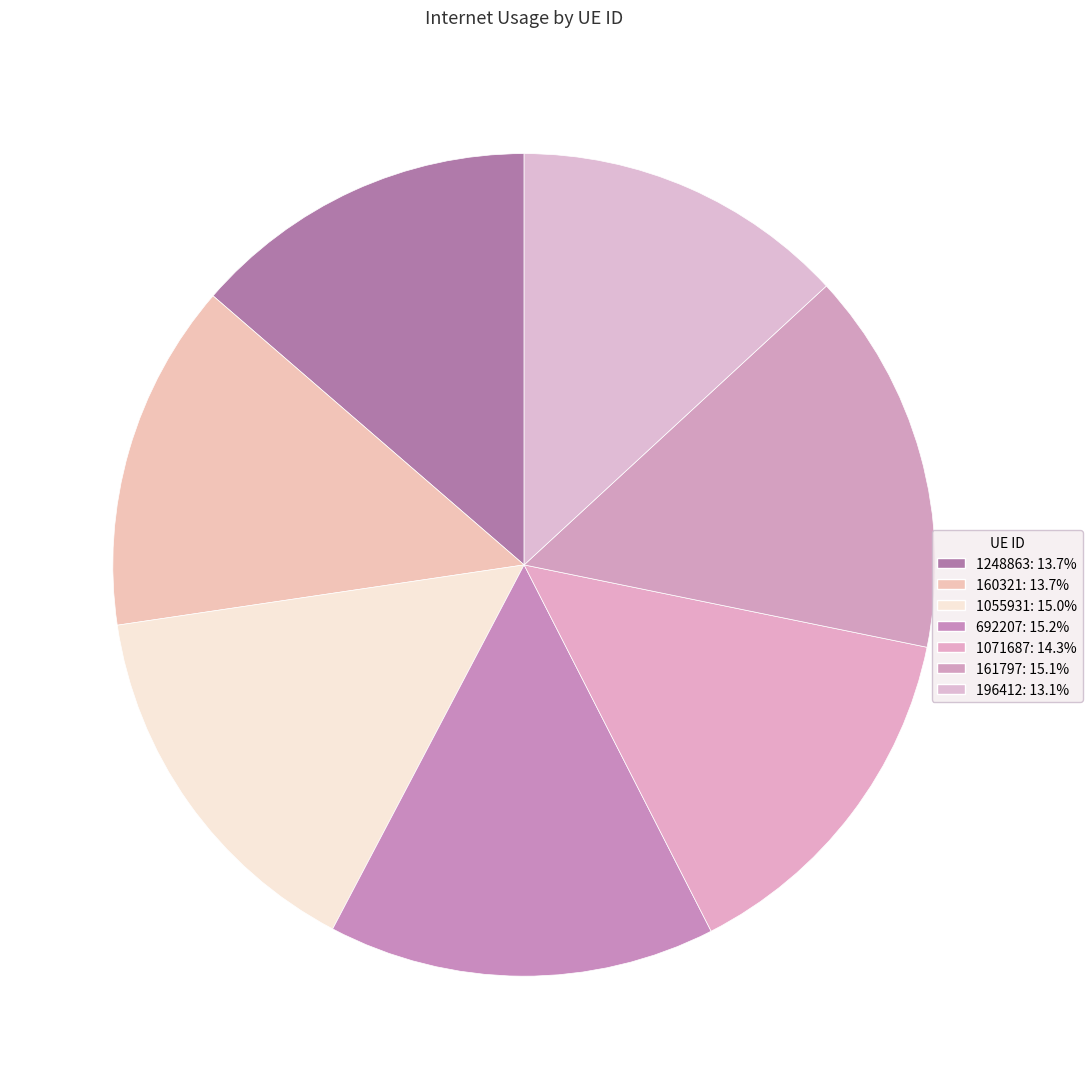

How many slices are in this pie chart?

7